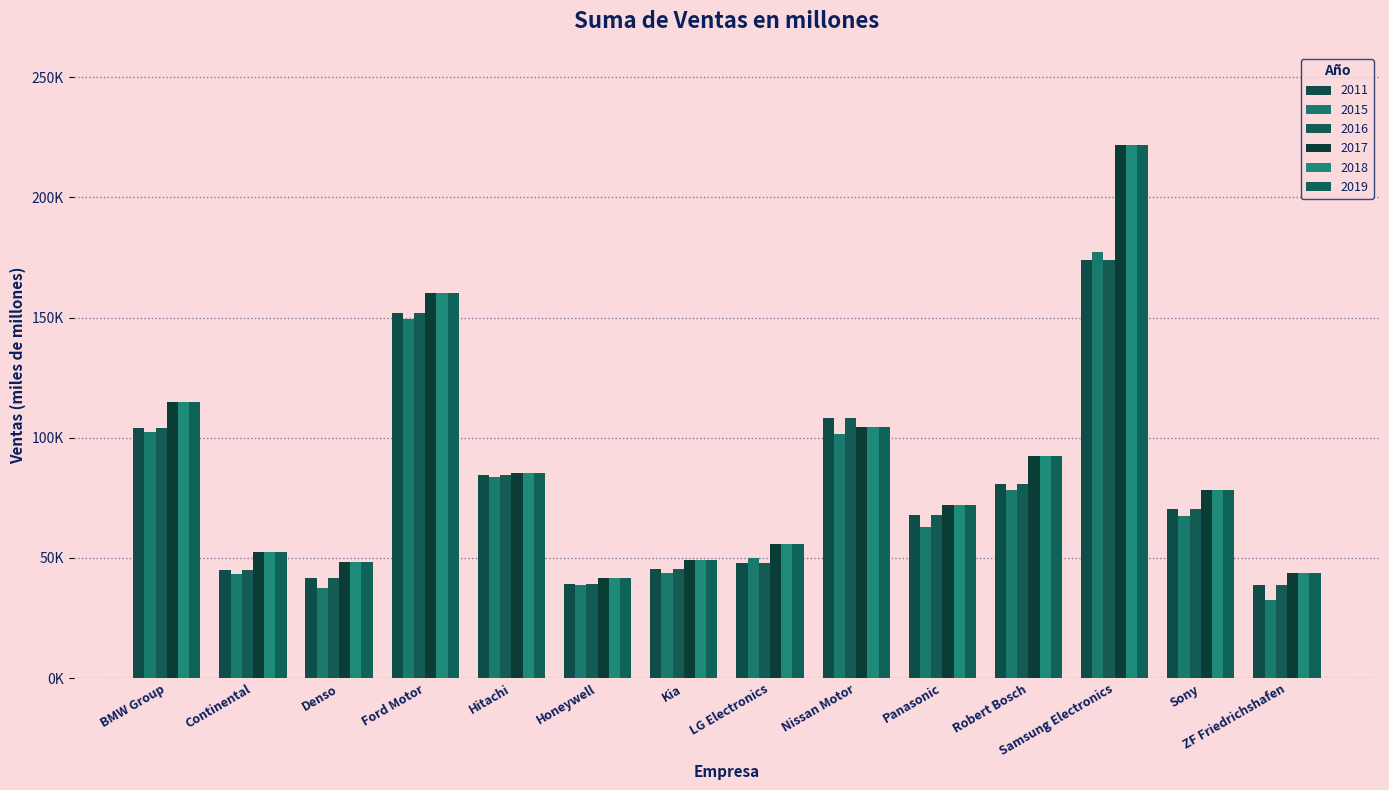

What is the difference between the highest and lowest values at Honeywell?

3221.0